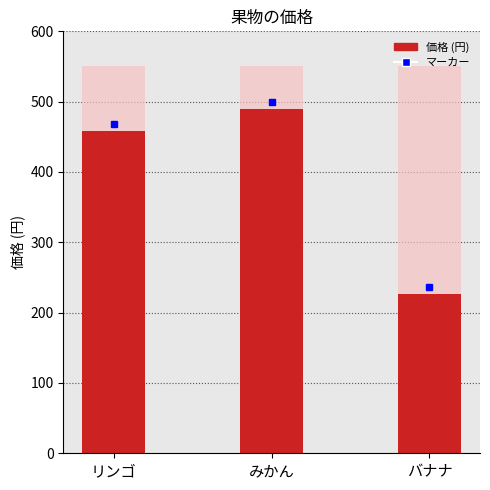

Between みかん and リンゴ, which is larger?

みかん